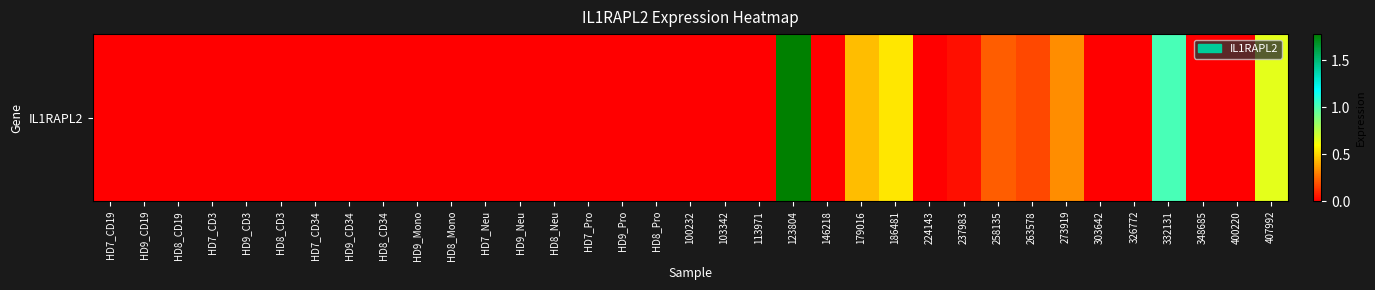

What is the change in value from HD7_CD34 to 273919?

+0.3